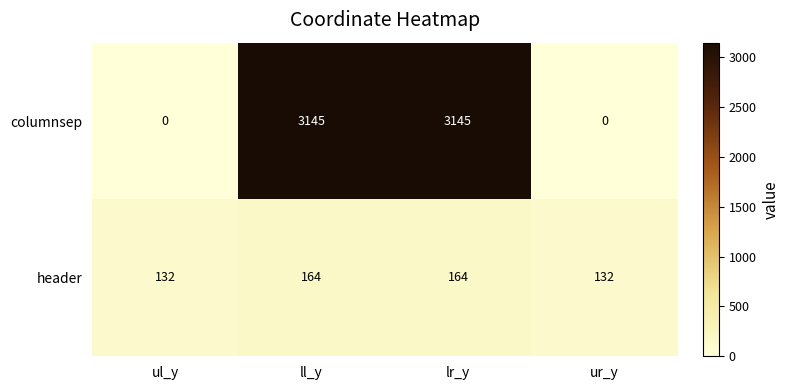

Count the columnsep values in the range 0 to 3145.

4